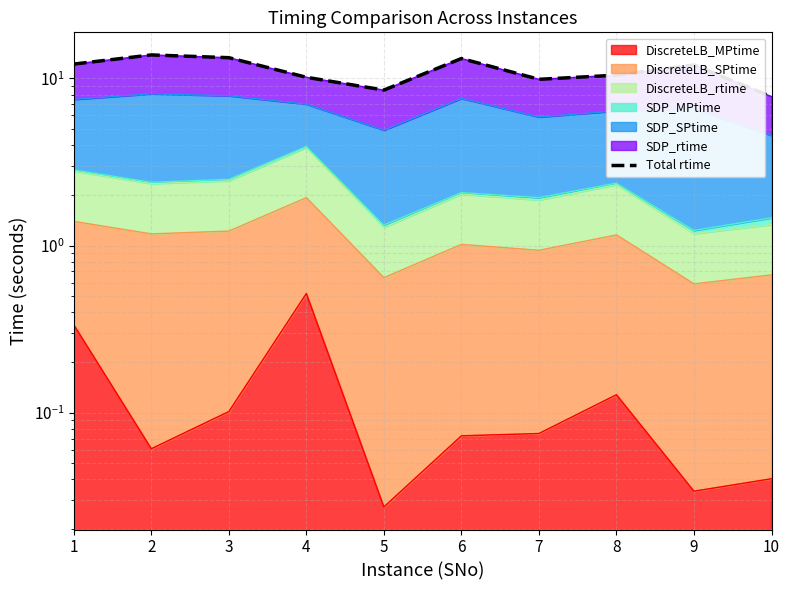

Approximately how many times larger is the value at 6 compared to 7?

1.3